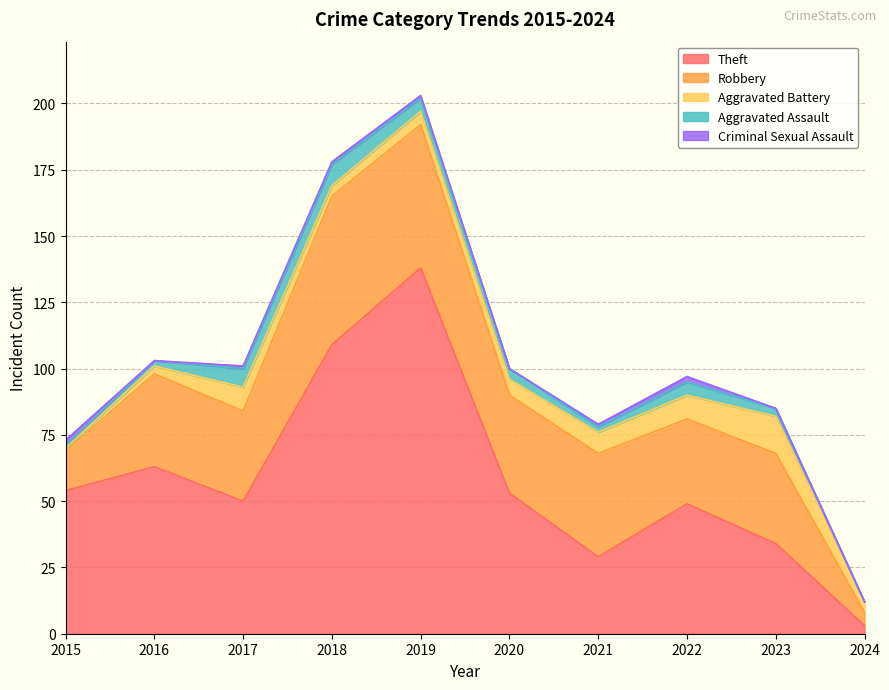

Reading left to right, extract all data points from this chart.

Theft: 54	63	50	109	138	53	29	49	34	3
Robbery: 15	35	34	56	54	37	39	32	34	5
Aggravated Battery: 1	3	9	4	5	6	8	9	14	4
Aggravated Assault: 1	2	7	8	5	4	2	5	3	0
Criminal Sexual Assault: 2	0	1	1	1	0	1	2	0	0